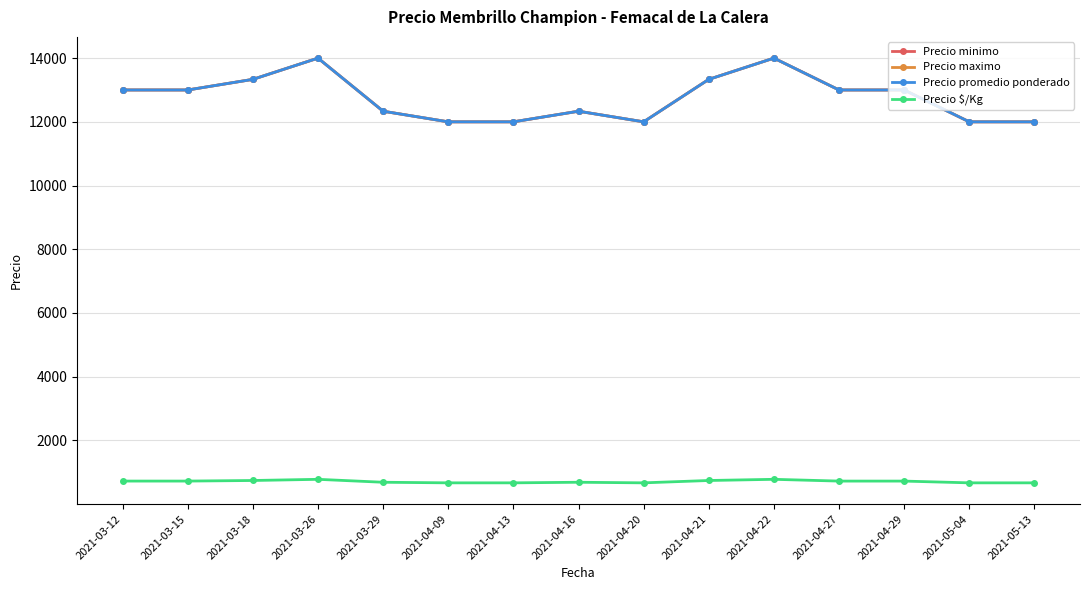

At which label is Precio $/Kg closest to 722?

2021-04-27